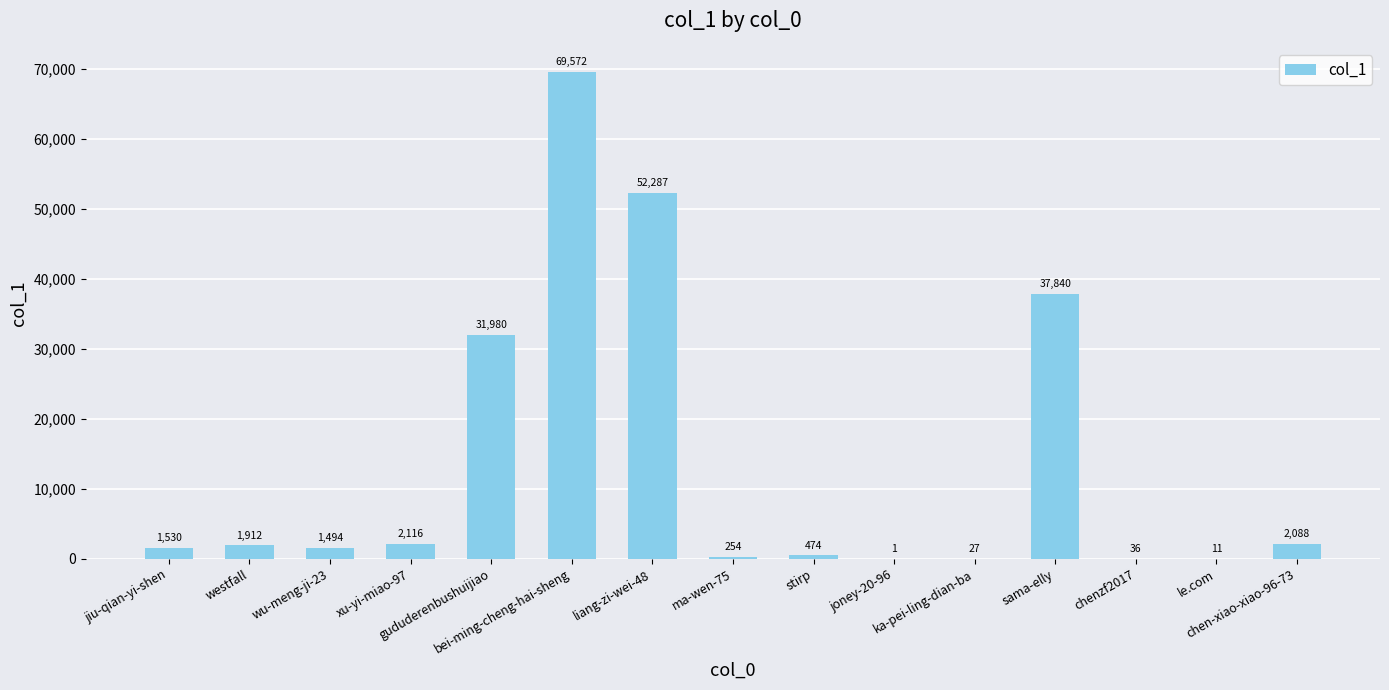

What is the sum of all values?

201622